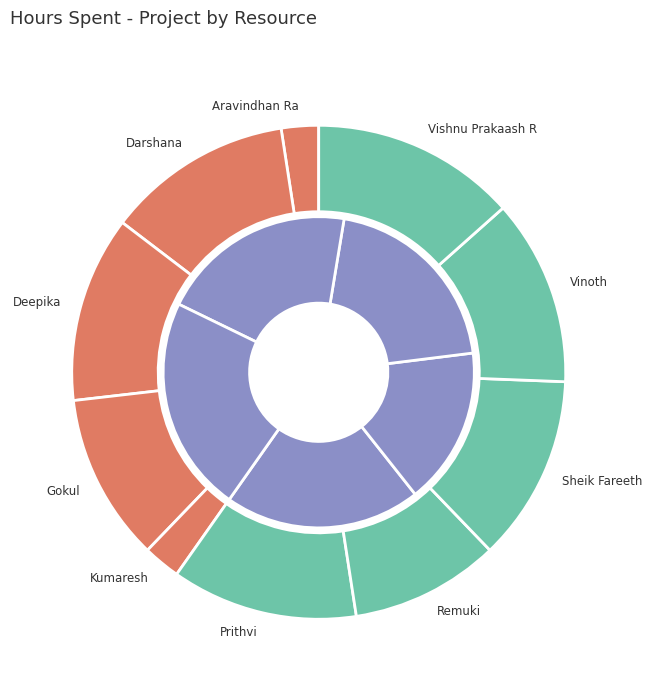

What percentage is NOT represented by Vishnu Prakaash R?

86.6%